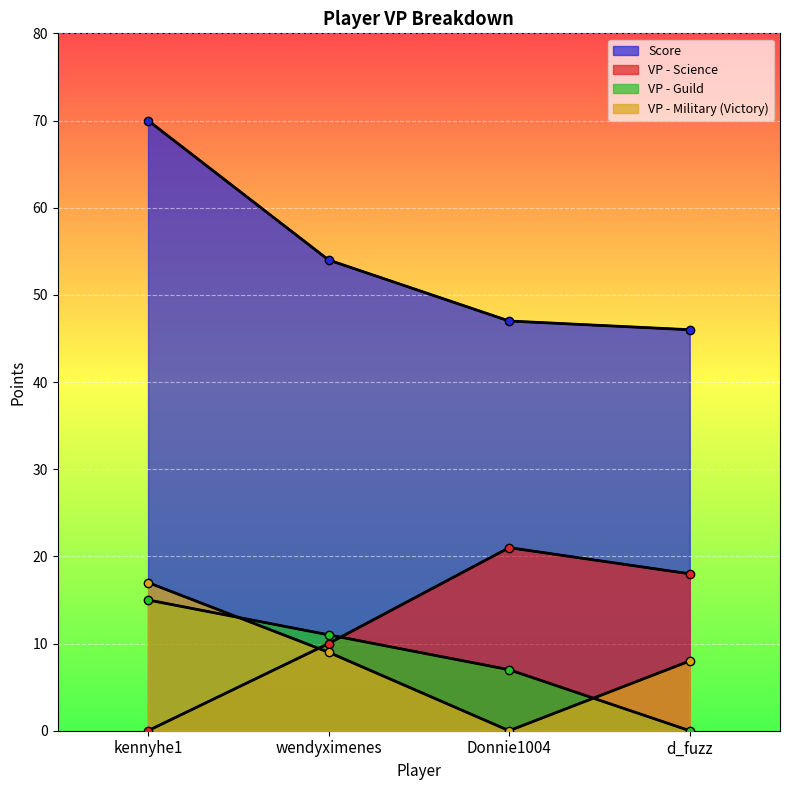

Is the value of VP - Military (Victory) at wendyximenes greater than the value of VP - Science at Donnie1004?

No